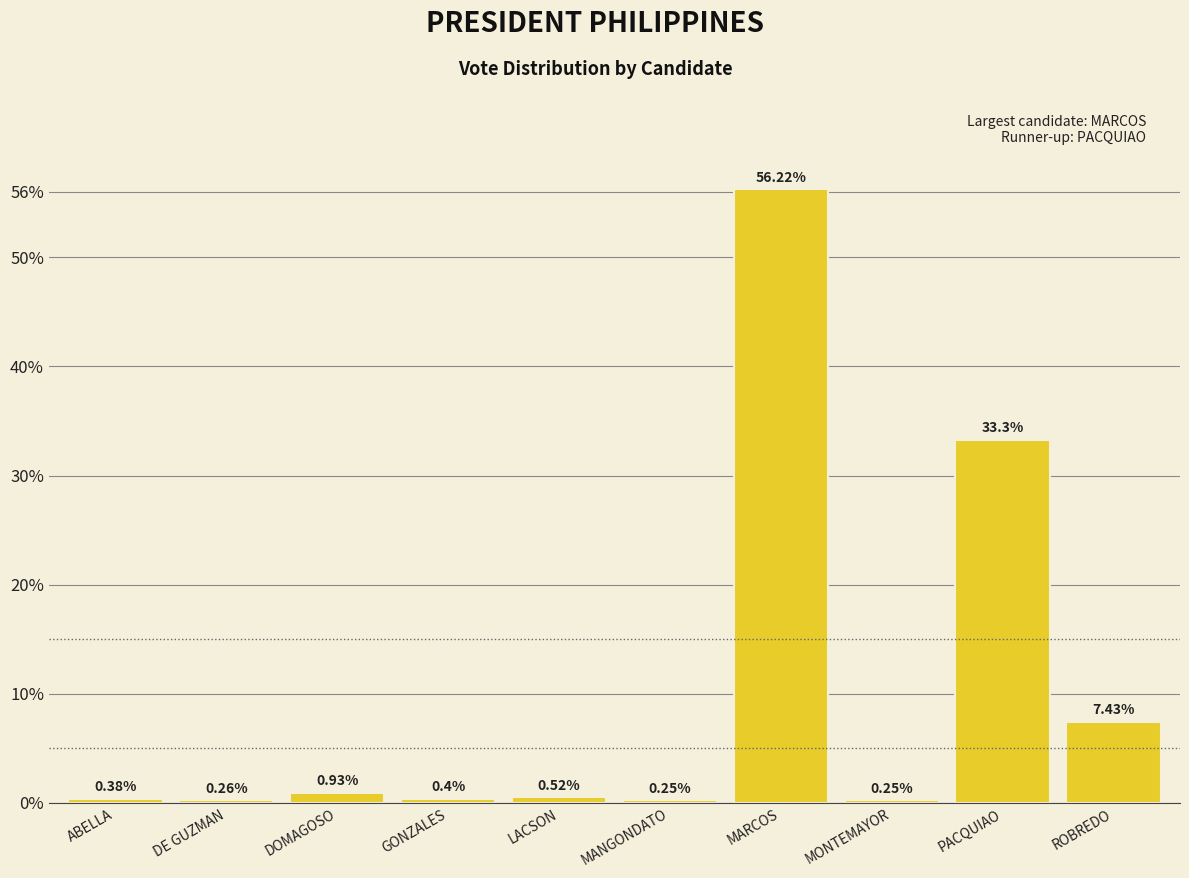

What is the average value?

10.0